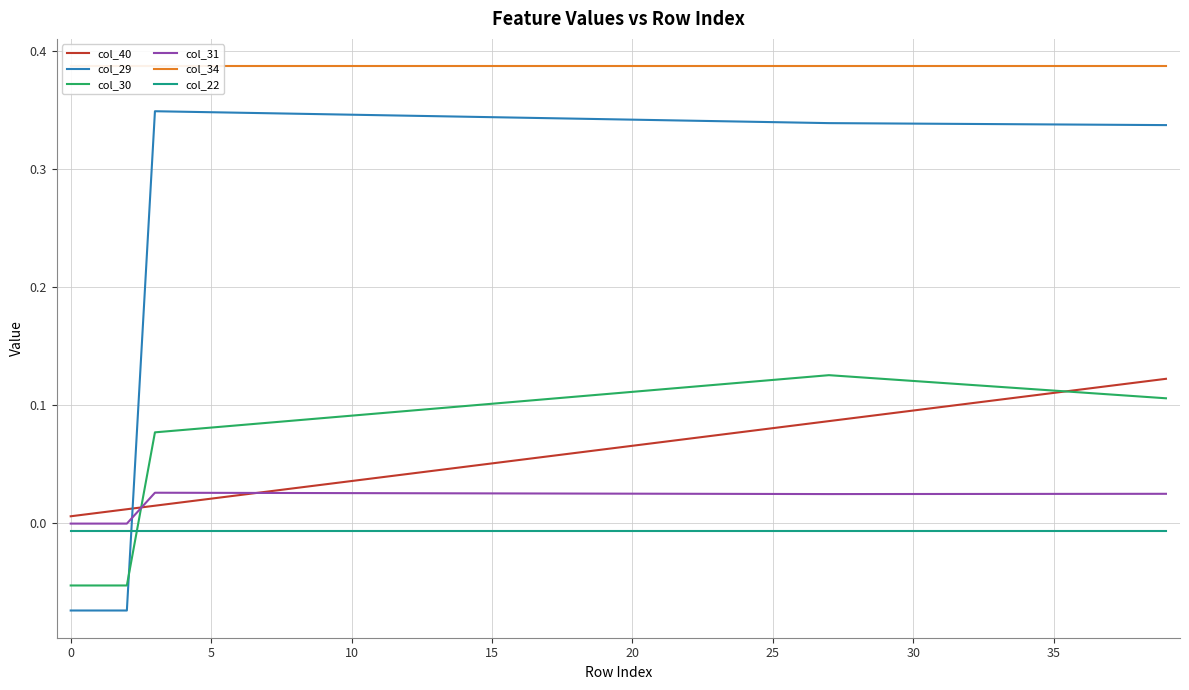

True or false: col_40 and col_22 intersect in this chart.

False